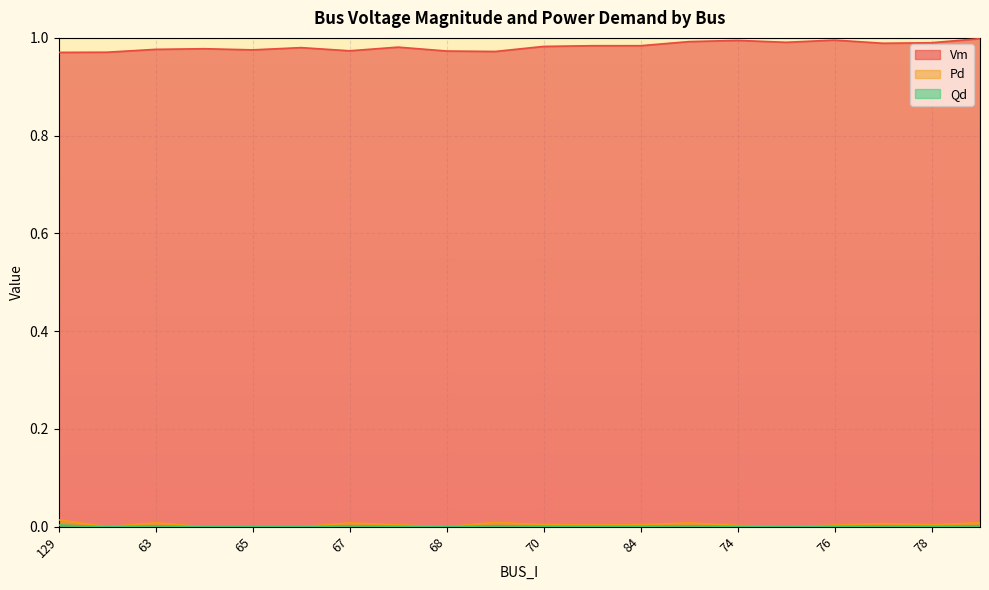

How many interior local peaks does the Vm series have?

5